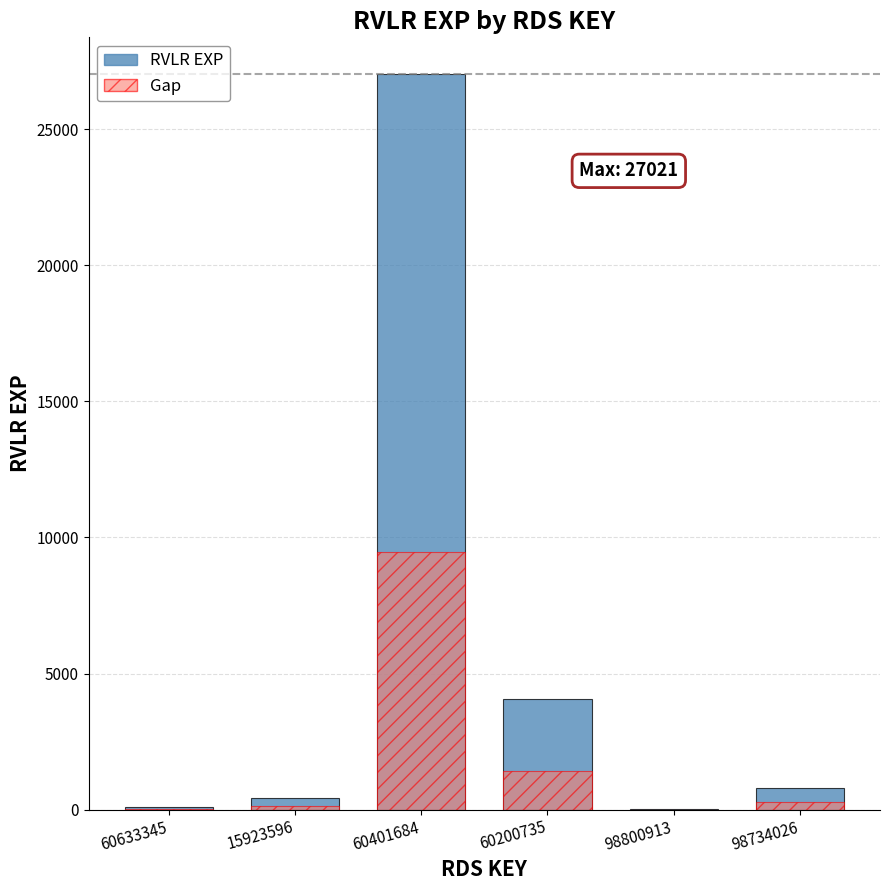

How many groups of bars are there?

6